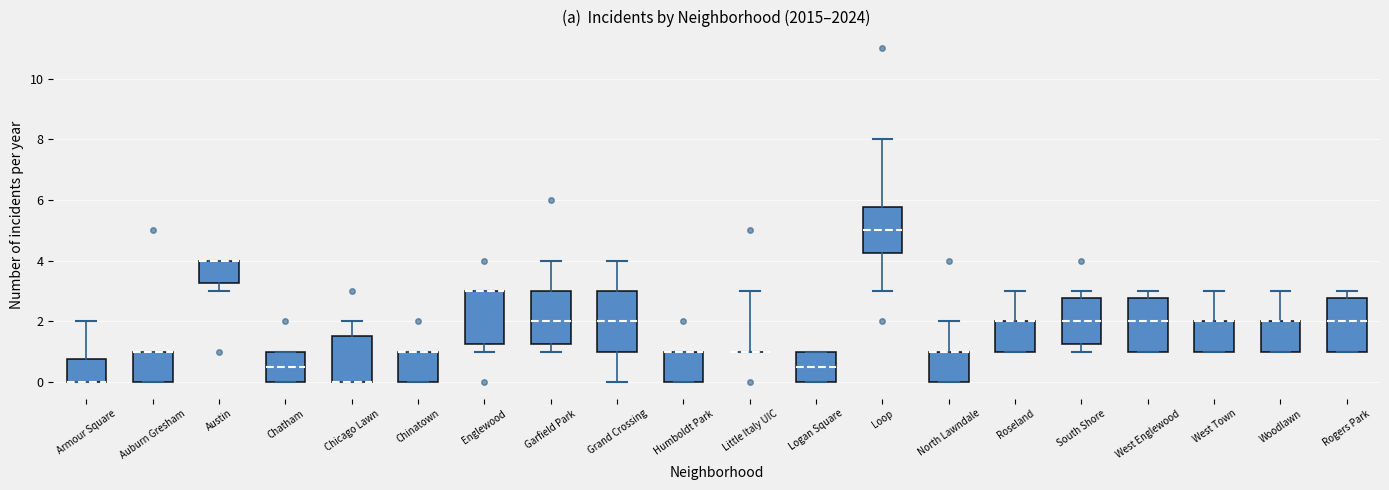

Comparing the boxes themselves (not the whiskers), which one is the tallest?

Grand Crossing